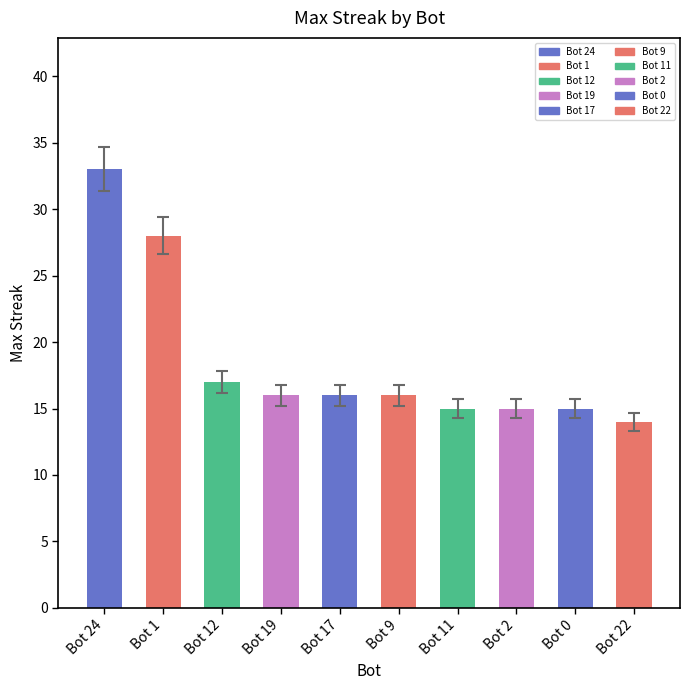

What is the maximum value shown in the chart?

33